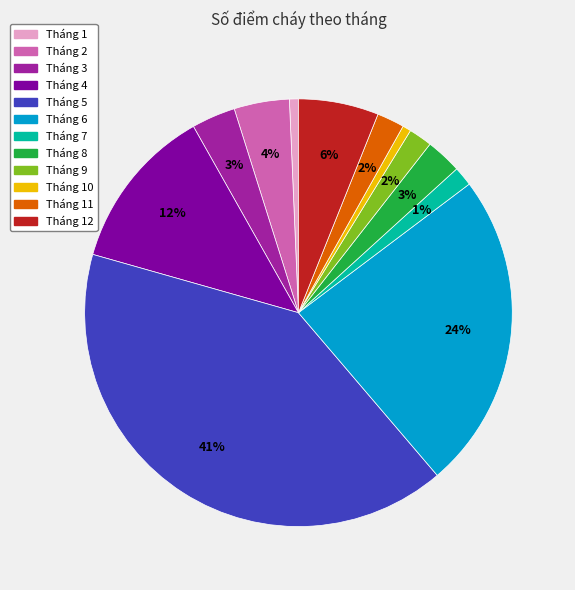

To the nearest percent, what is the difference between the largest and smallest slice percentages?

40%